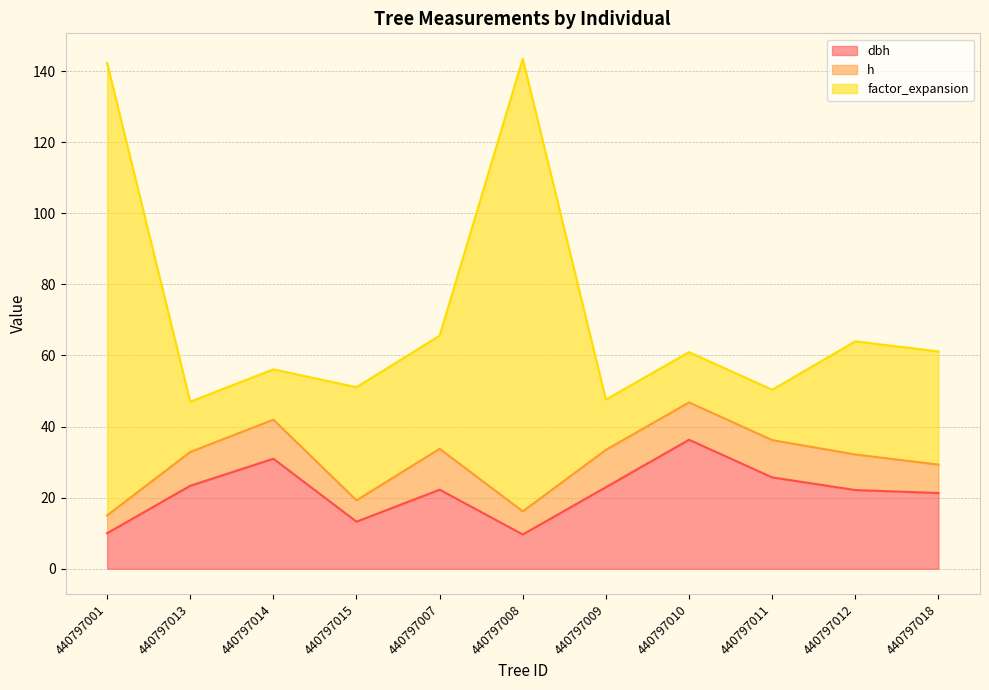

What is the approximate value of dbh at 440797011?

25.7